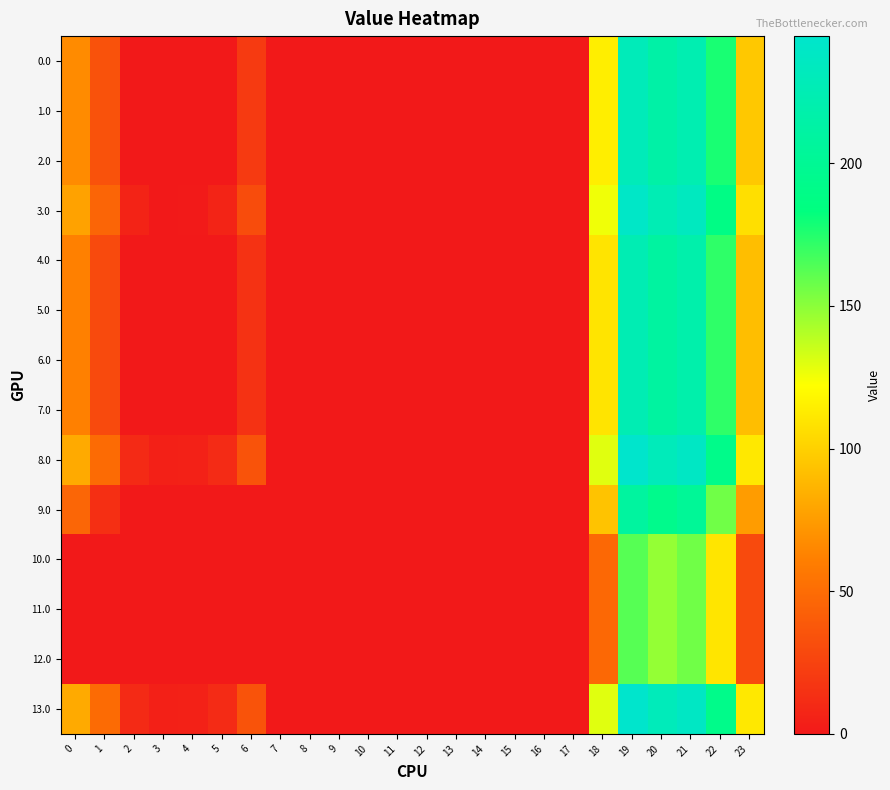

Rank the series at 7 from highest to lowest value.

0.0, 1.0, 2.0, 3.0, 4.0, 5.0, 6.0, 7.0, 8.0, 9.0, 10.0, 11.0, 12.0, 13.0